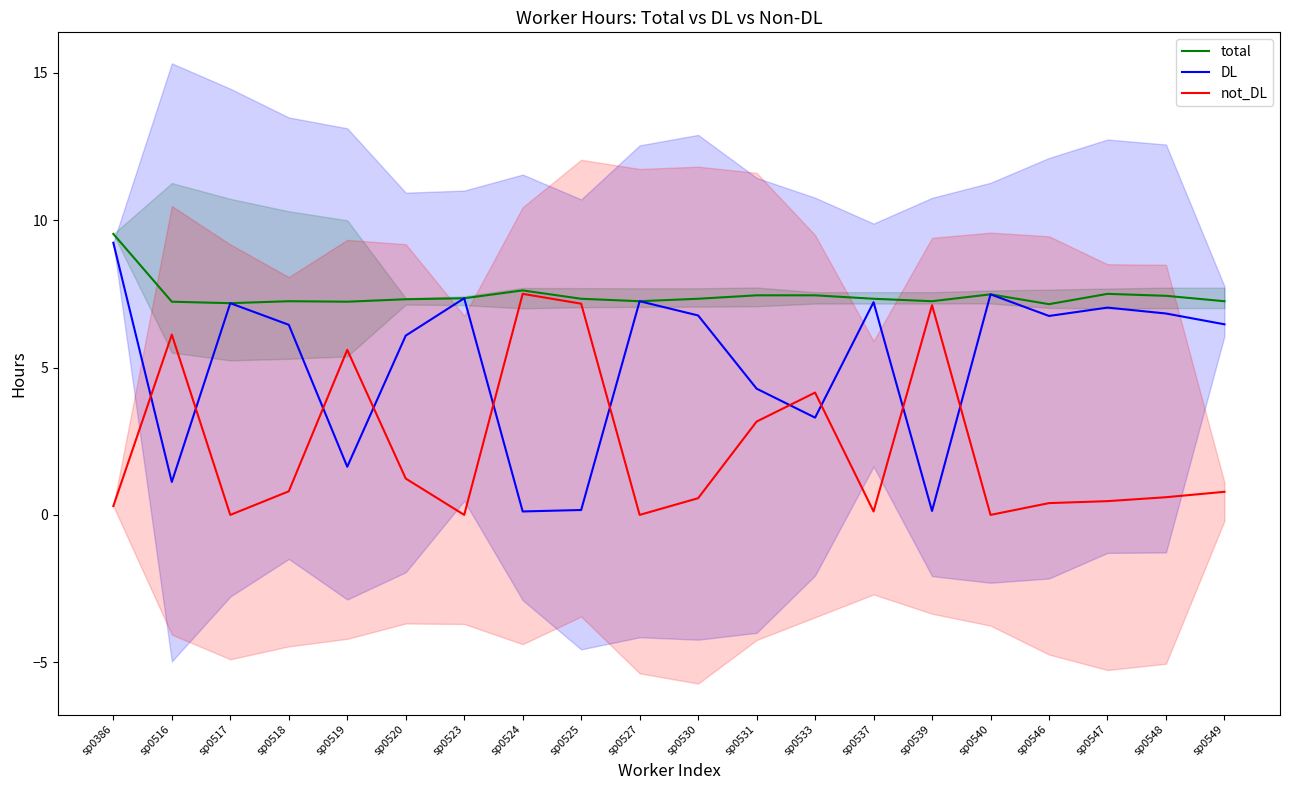

Does the chart display data point markers on the line(s)?

No